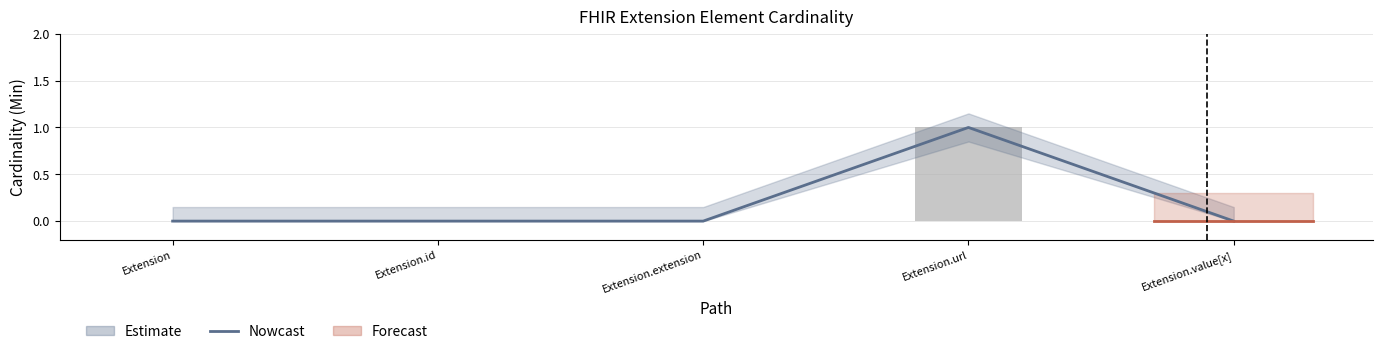

Reading left to right, list all the values displayed in this chart.

Nowcast: 0	0	0	1	0
Min: 0	0	0	1	0